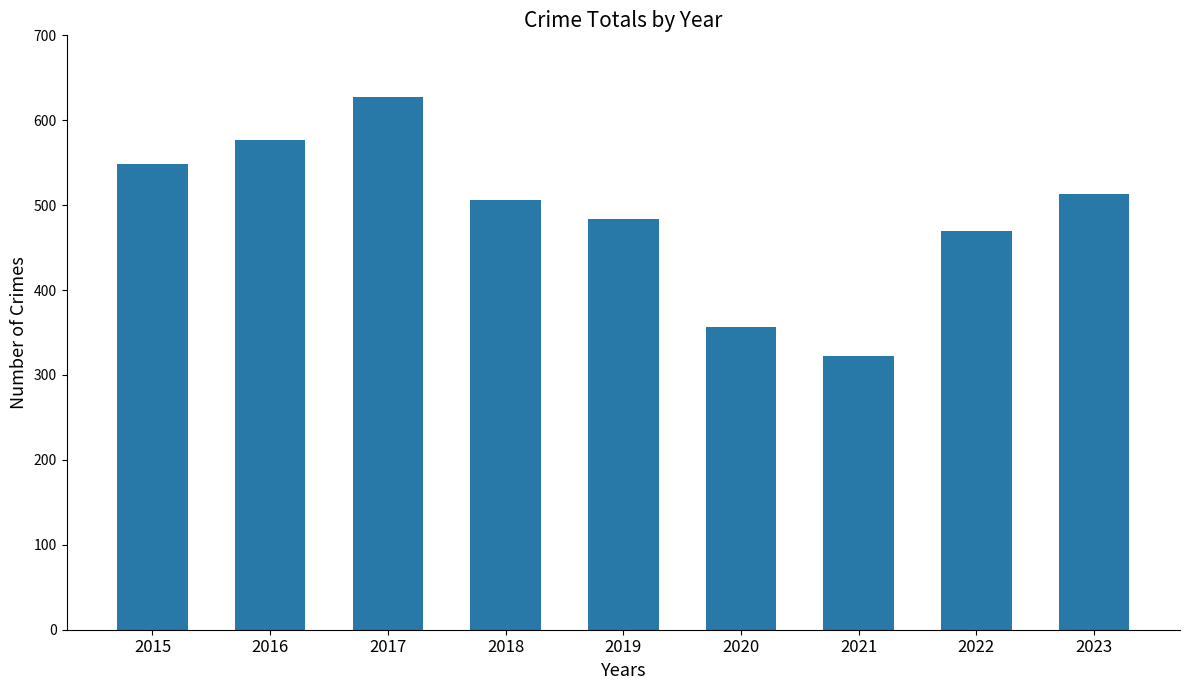

Approximately how many times larger is the value at 2022 compared to 2016?

0.8